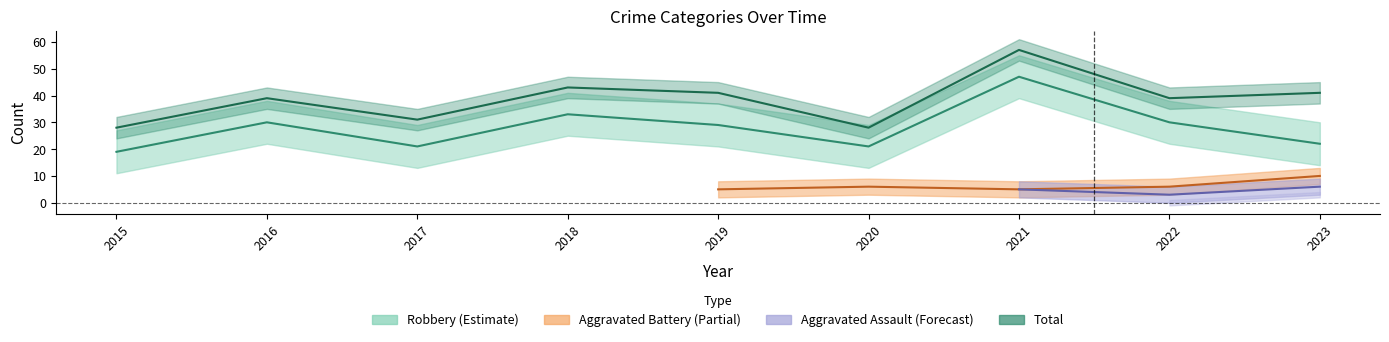

What is the sum of the Total values at 2020 and 2019?

69